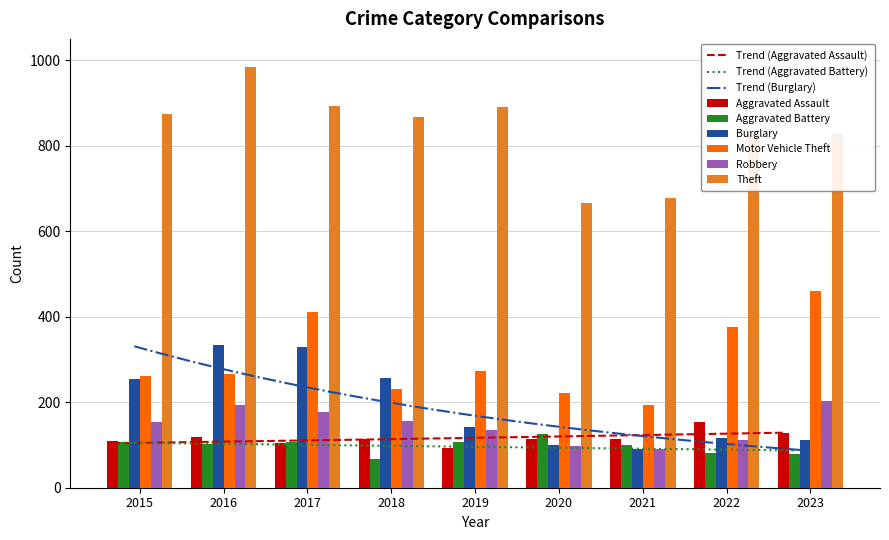

Which label corresponds to the smallest value in the chart?

2018